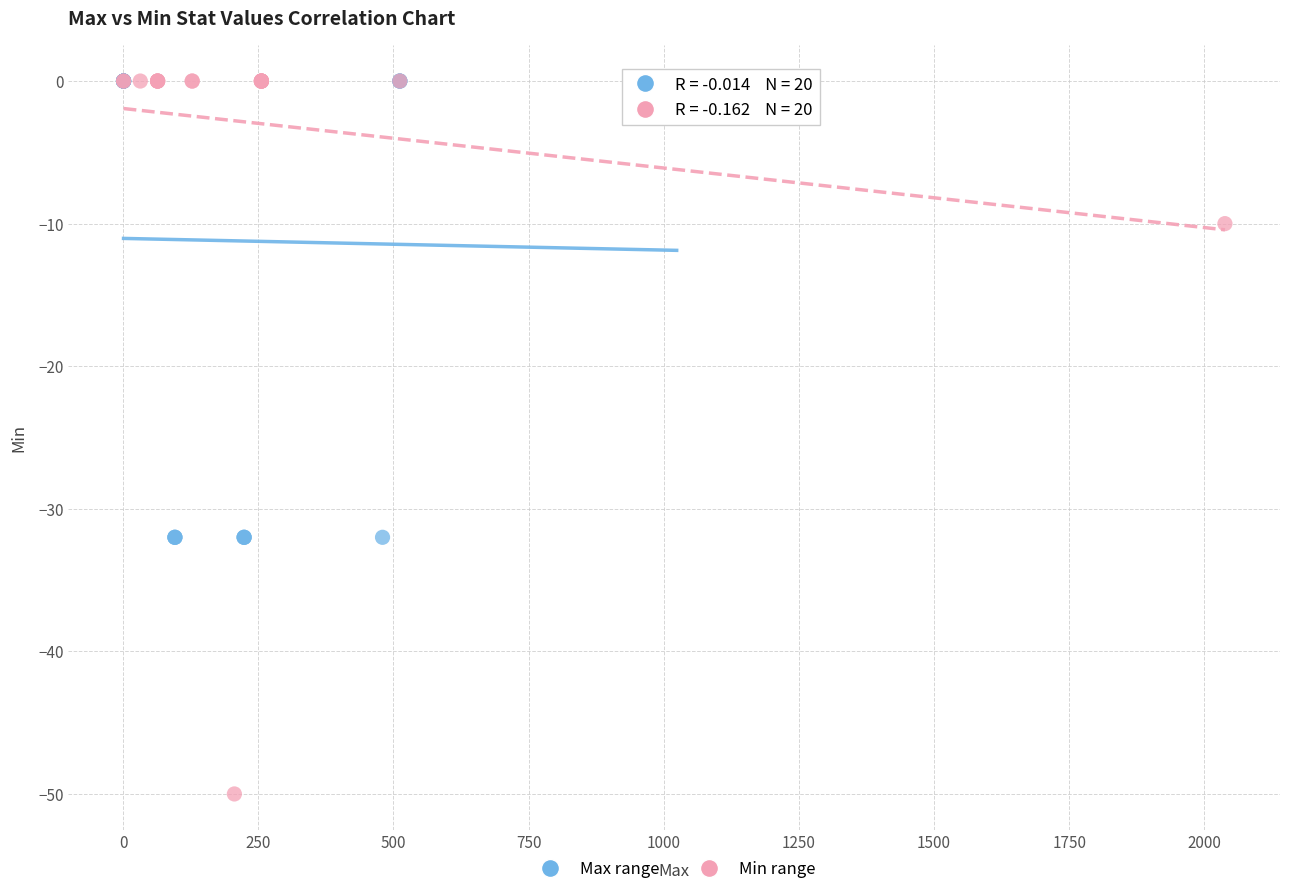

Which series has the widest spread of Y values?

Min range